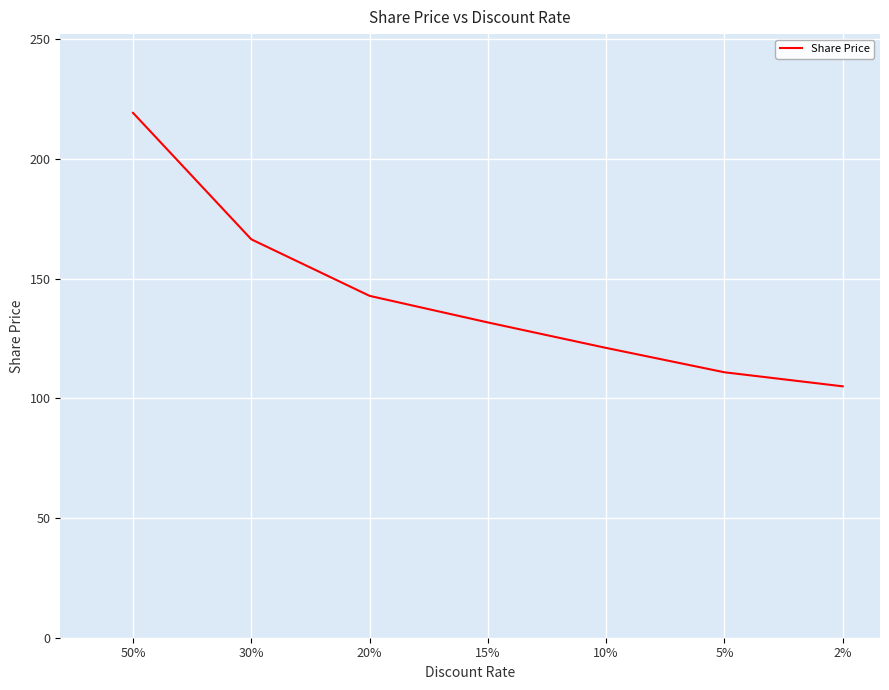

Which label corresponds to the largest value in the chart?

50%